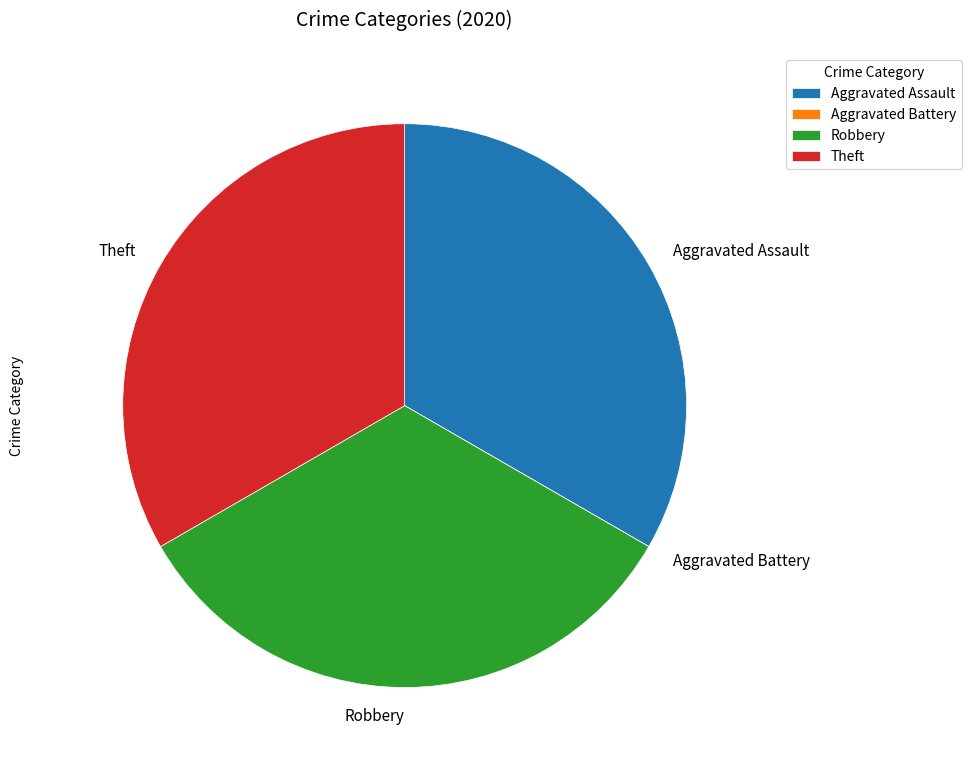

Does any single category account for the majority?

No